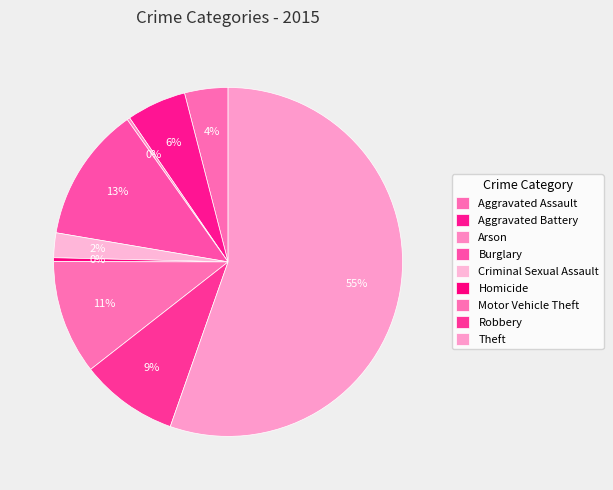

To the nearest percent, what portion does Burglary represent?

13%